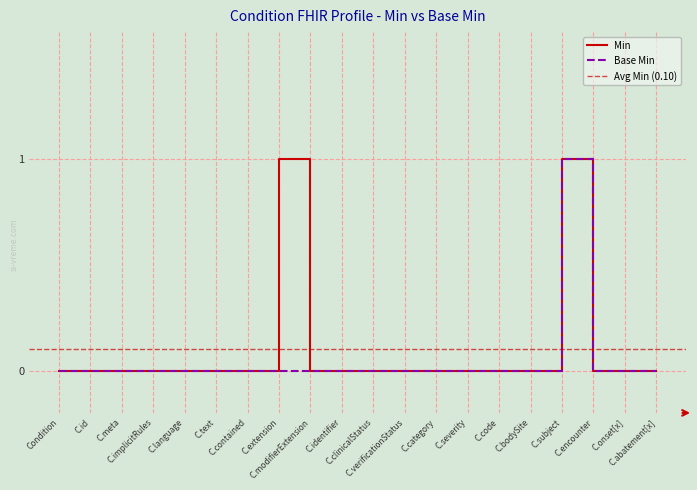

True or false: Min has a value of 1 at C.subject.

True